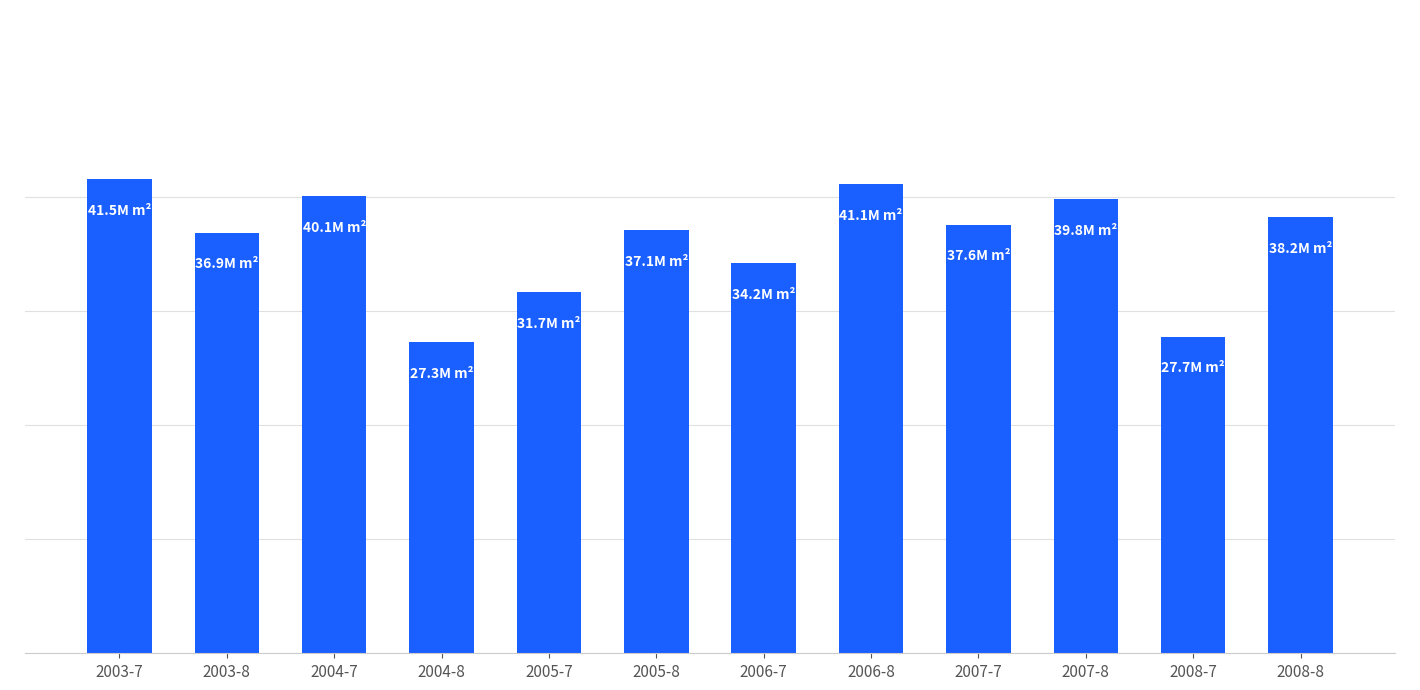

What is the ratio of the value at 2004-7 to the value at 2007-8?

1.0